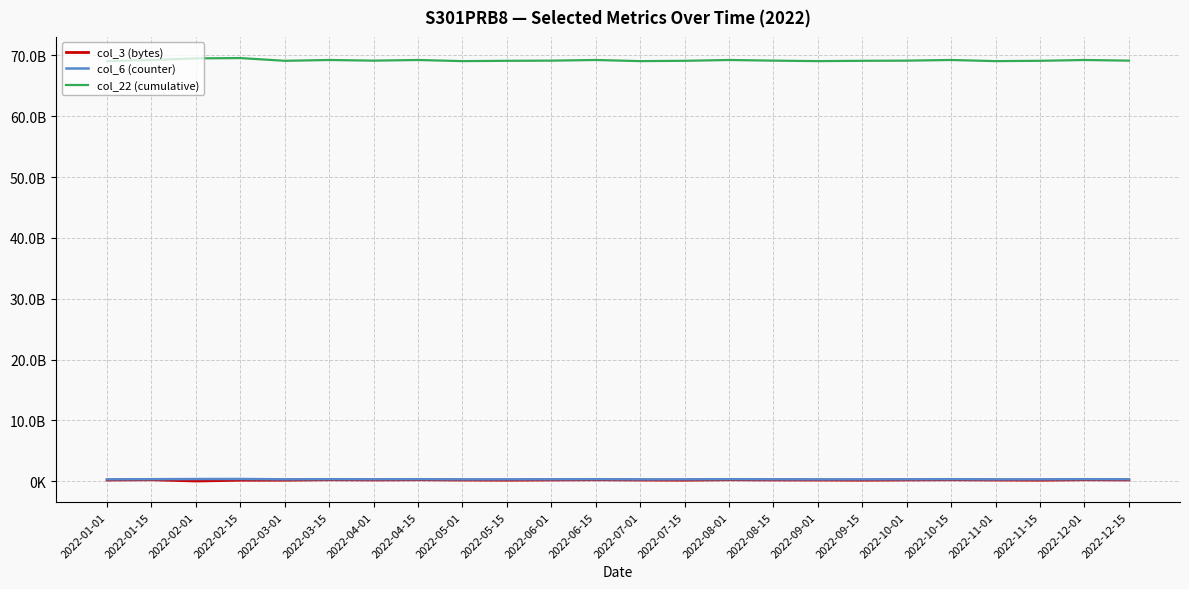

Does the chart display data point markers on the line(s)?

No